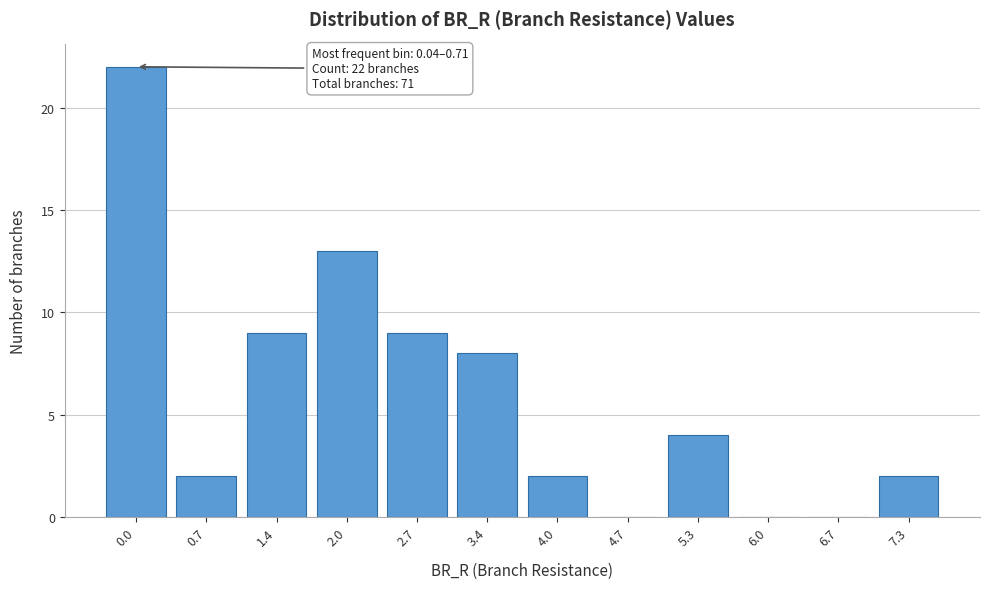

Reading left to right, what are all the values shown in this chart?

0.0=22	0.7=2	1.4=9	2.0=13	2.7=9	3.4=8	4.0=2	4.7=0	5.3=4	6.0=0	6.7=0	7.3=2